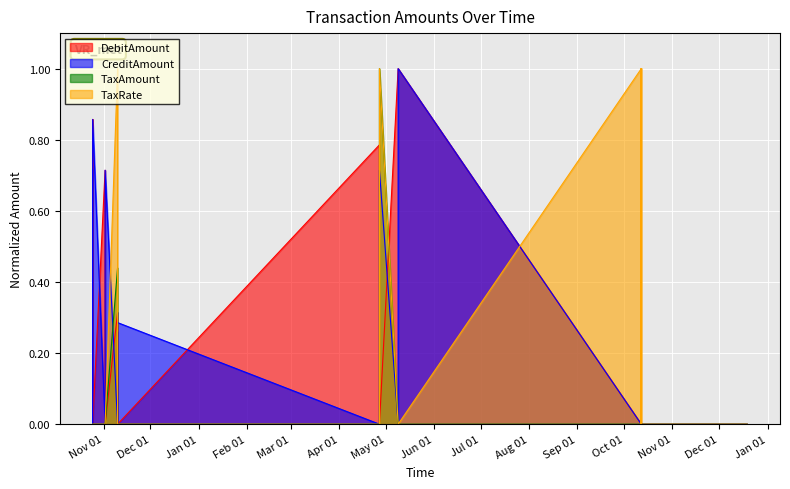

At which label is TaxRate closest to 0?

2022-12-19